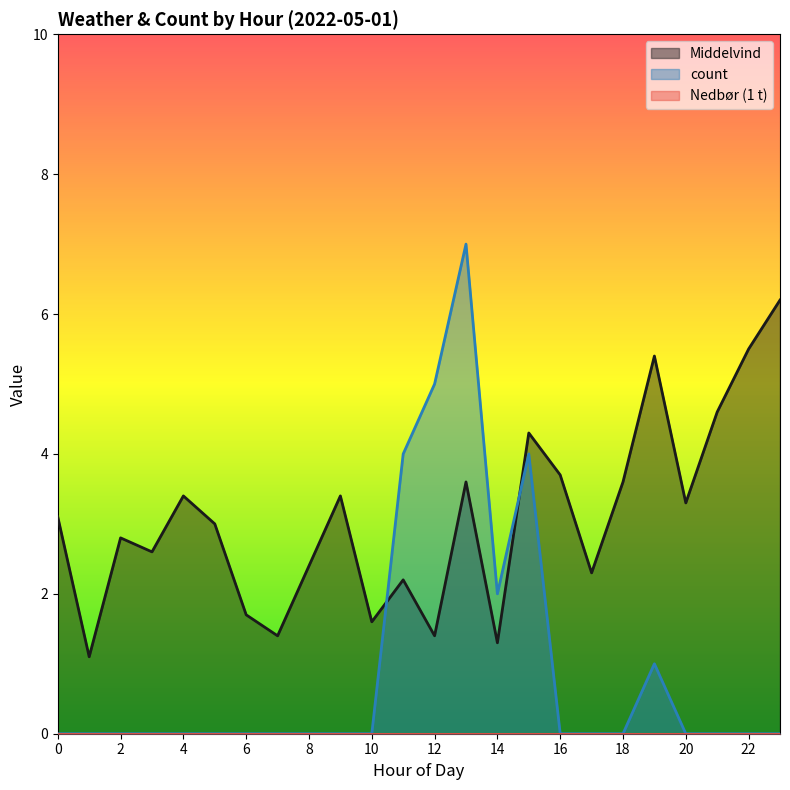

What is the average value of the count series?

1.0